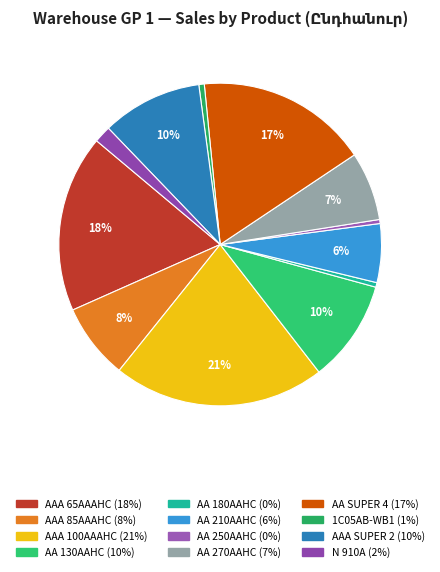

How many segments does this pie chart have?

12